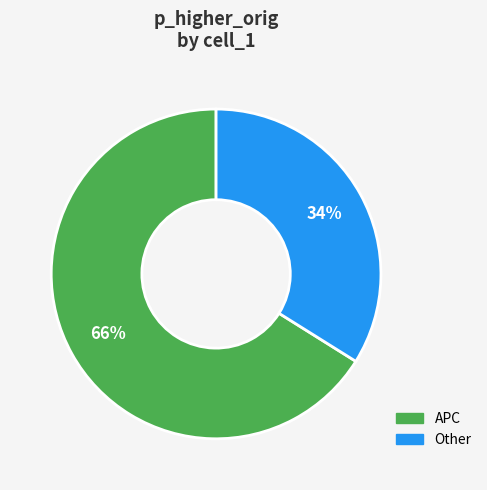

To the nearest percent, what is the average slice percentage?

50%